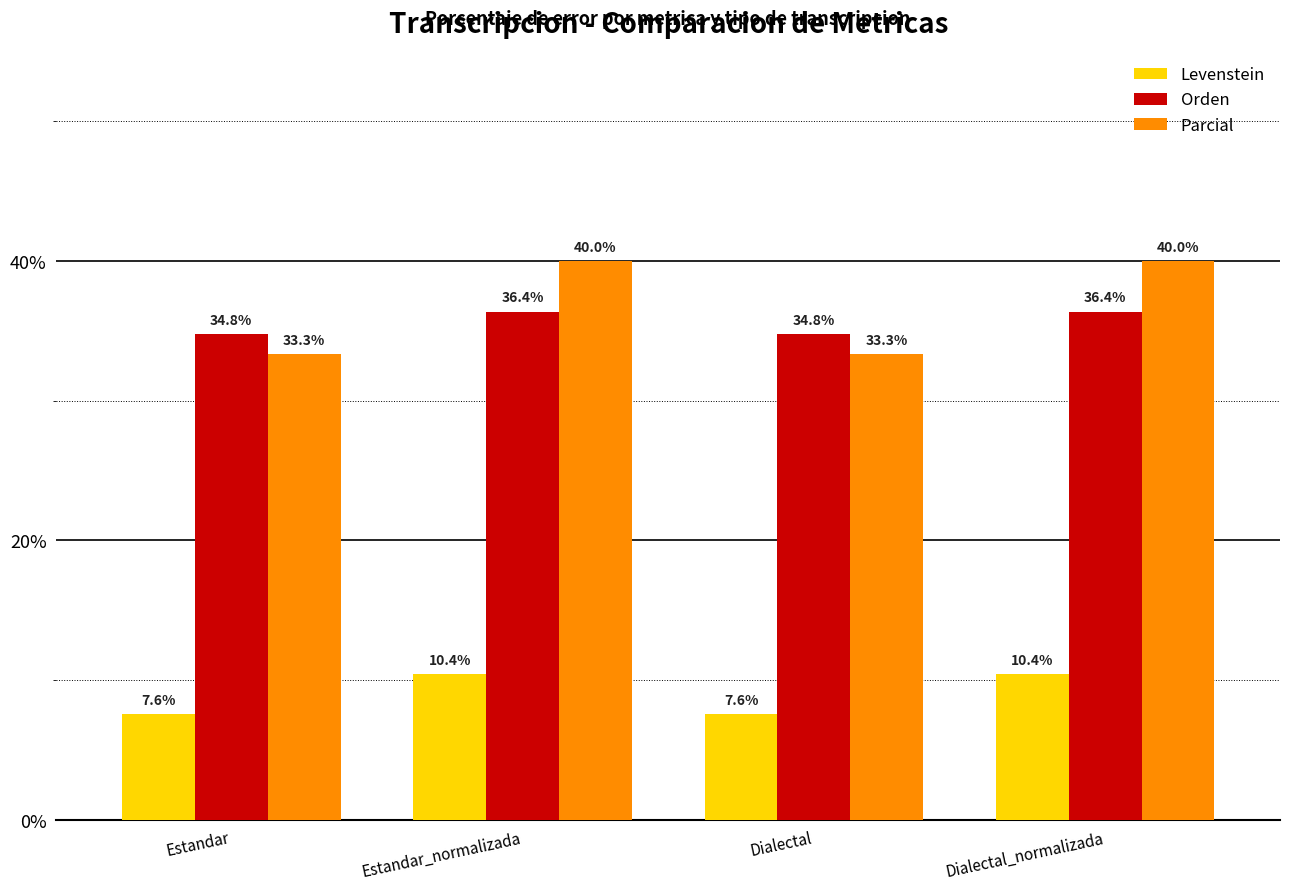

The value of Levenstein at Estandar is 3.8. True or false?

False